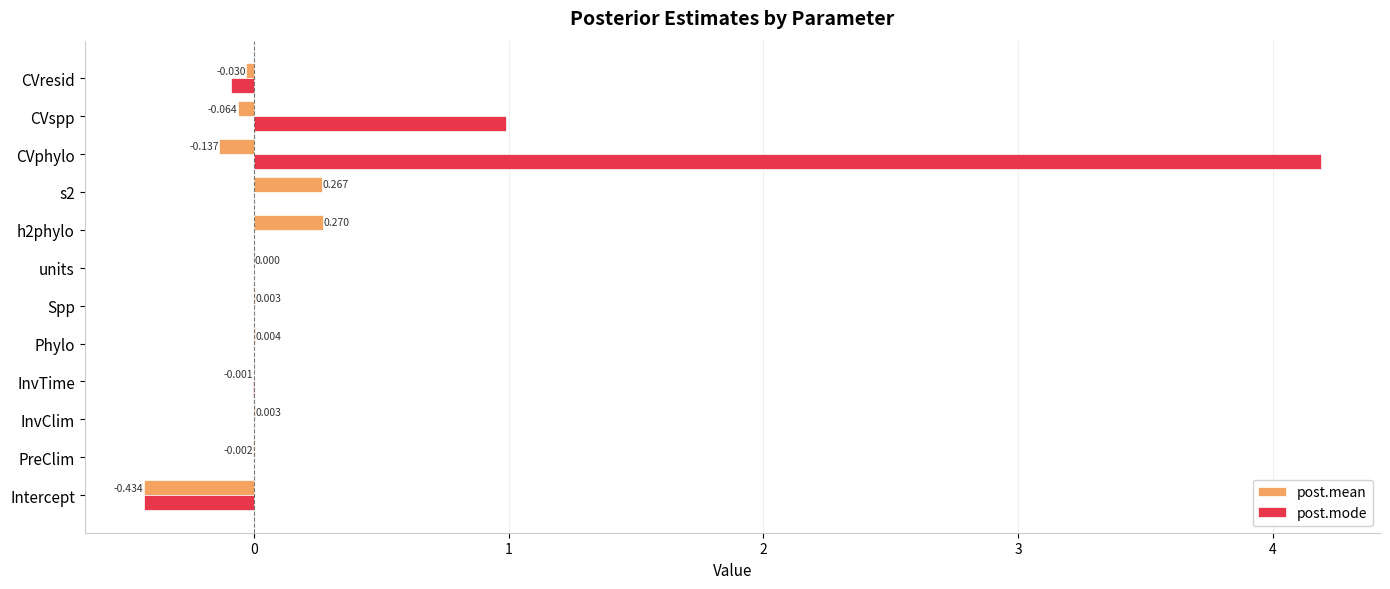

Which series has the largest total across all categories?

post.mode